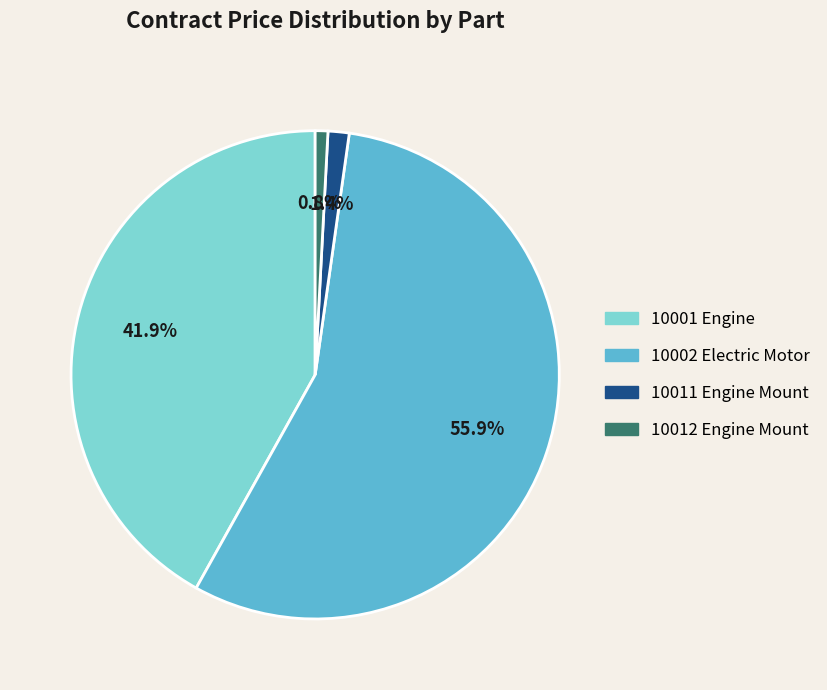

Does 10011 Engine Mount account for over 50% of the chart?

No